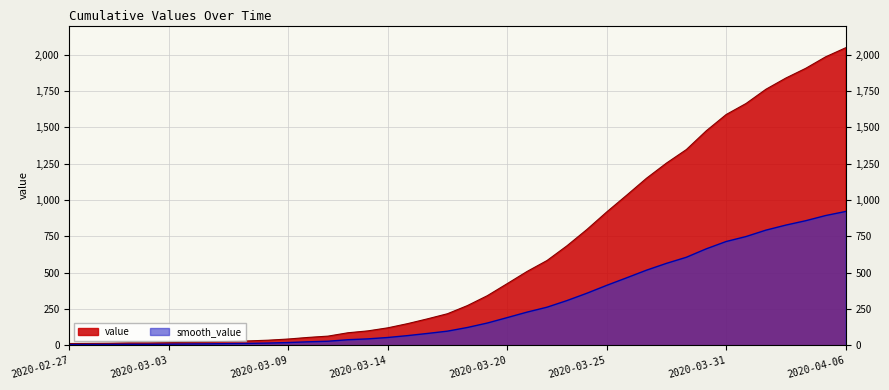

Approximately how many times larger is the value at 2020-03-23 compared to 2020-03-19?

2.0